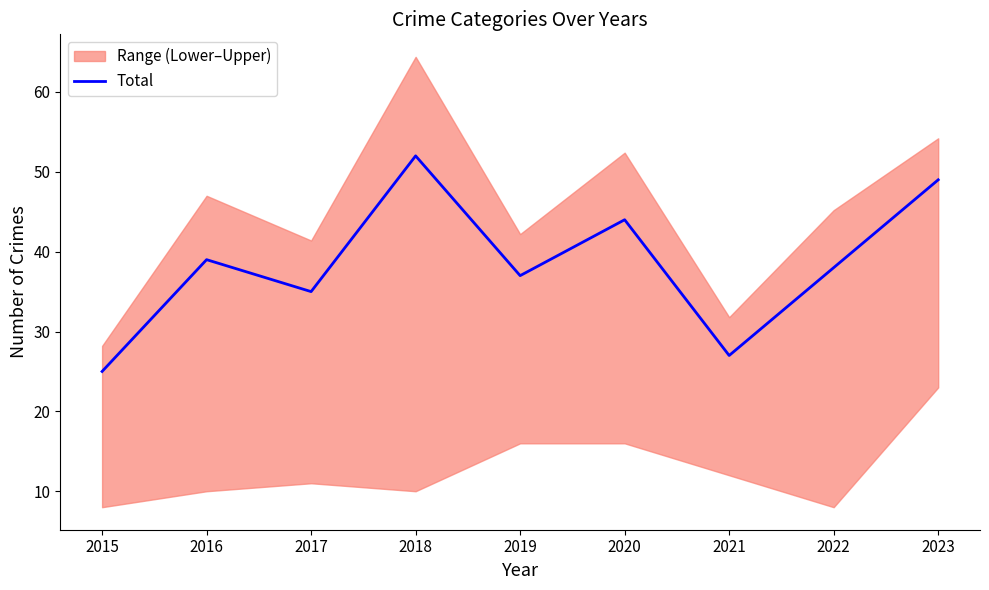

Reading left to right, list all the values displayed in this chart.

2015=25	2016=39	2017=35	2018=52	2019=37	2020=44	2021=27	2022=38	2023=49